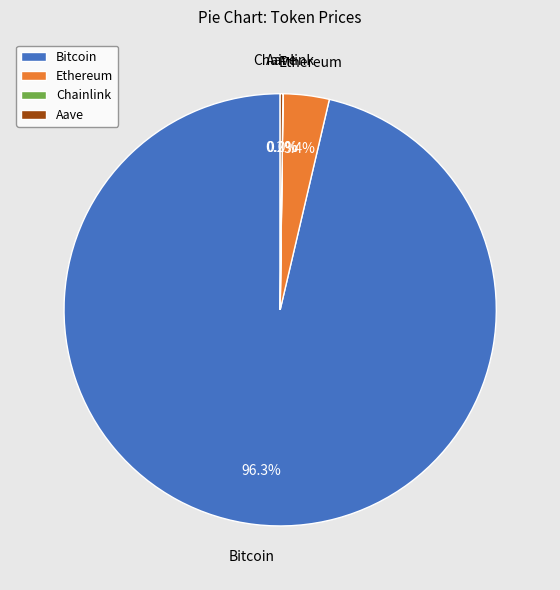

Is there a majority slice in this chart?

Yes